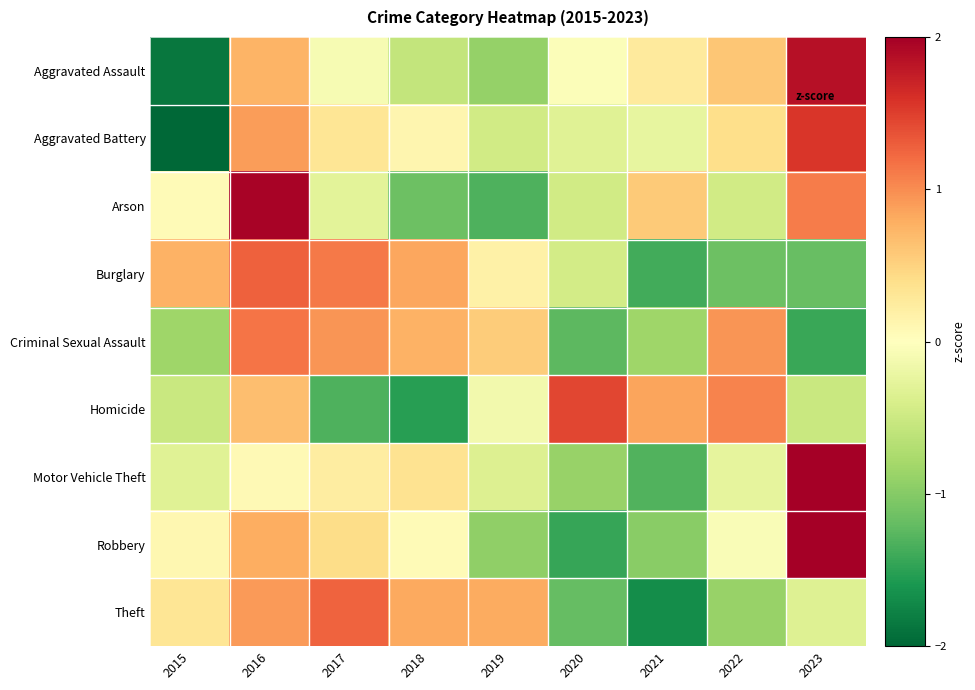

How many distinct data groups are displayed?

9